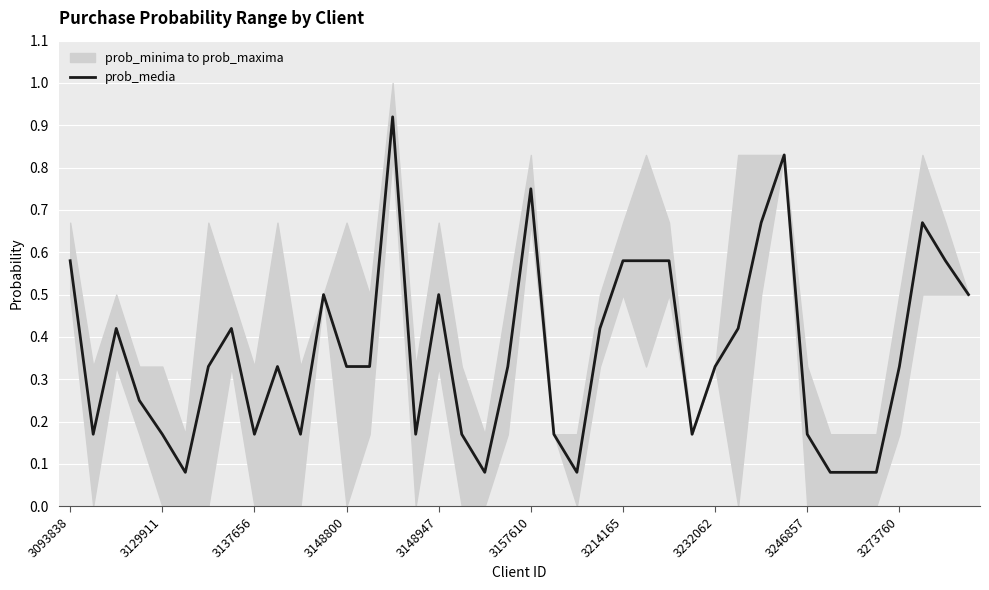

Is it true that the value at 14 is 0.9?

True